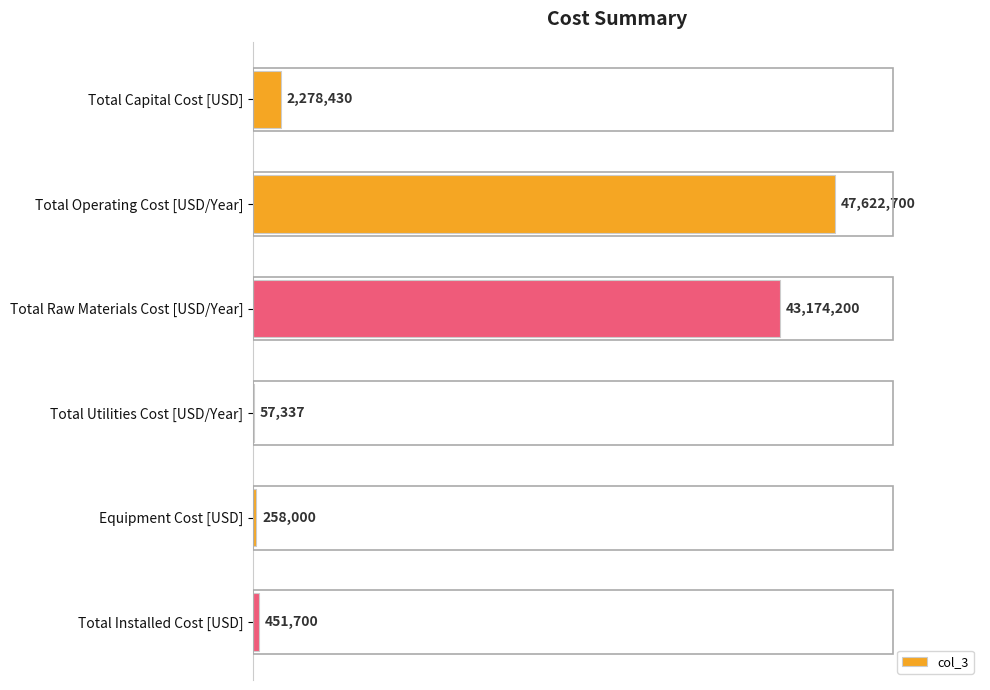

What is the sum of all values?

93842367